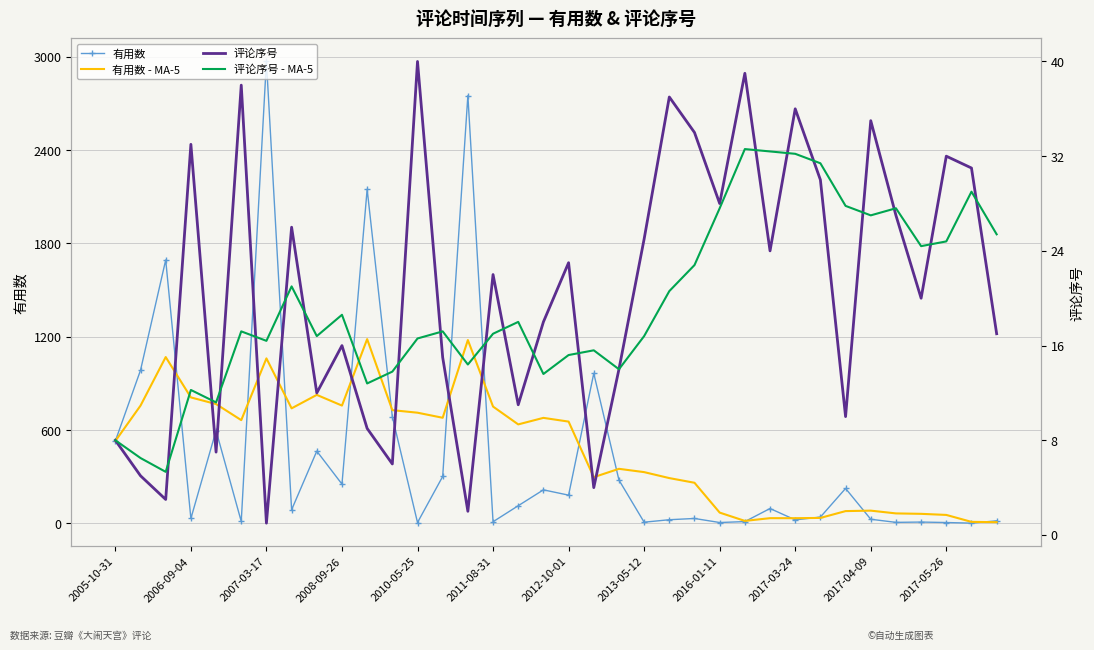

Reading left to right, list all the values displayed in this chart.

有用数: 530.0	985.0	1694.0	32.0	597.0	13.0	2970.0	88.0	465.0	253.0	2149.0	687.0	6.0	302.0	2751.0	11.0	114.0	216.0	182.0	965.0	279.0	8.0	24.0	32.0	6.0	12.0	96.0	23.0	41.0	225.0	27.0	7.0	9.0	6.0	2.0	17.0
有用数 - MA-5: 530.0	757.5	1069.7	810.2	767.6	664.2	1061.2	740.0	826.6	757.8	1185.0	728.4	712.0	679.4	1179.0	751.4	636.8	678.8	654.8	297.6	351.2	330.0	291.6	261.6	69.8	16.4	34.0	33.8	35.6	79.4	82.4	64.6	61.8	54.8	10.2	8.2
评论序号: 8.0	5.0	3.0	33.0	7.0	38.0	1.0	26.0	12.0	16.0	9.0	6.0	40.0	15.0	2.0	22.0	11.0	18.0	23.0	4.0	14.0	25.0	37.0	34.0	28.0	39.0	24.0	36.0	30.0	10.0	35.0	27.0	20.0	32.0	31.0	17.0
评论序号 - MA-5: 8.0	6.5	5.3	12.2	11.2	17.2	16.4	21.0	16.8	18.6	12.8	13.8	16.6	17.2	14.4	17.0	18.0	13.6	15.2	15.6	14.0	16.8	20.6	22.8	27.6	32.6	32.4	32.2	31.4	27.8	27.0	27.6	24.4	24.8	29.0	25.4